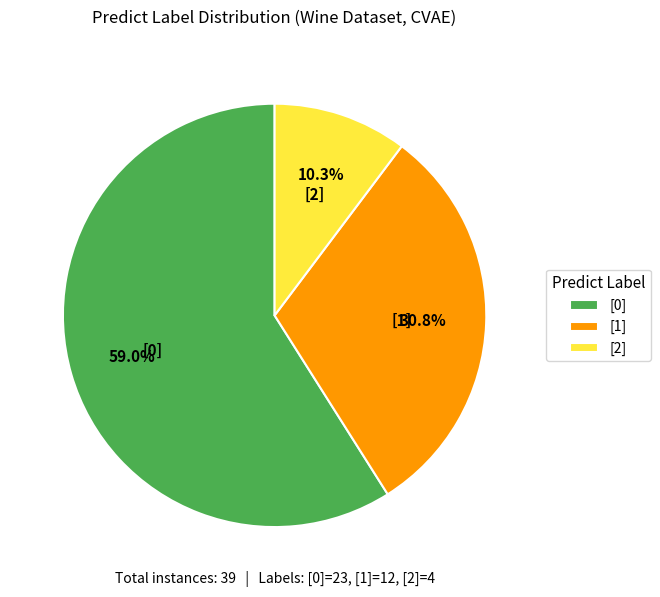

Which category has the biggest portion of the pie?

[0]